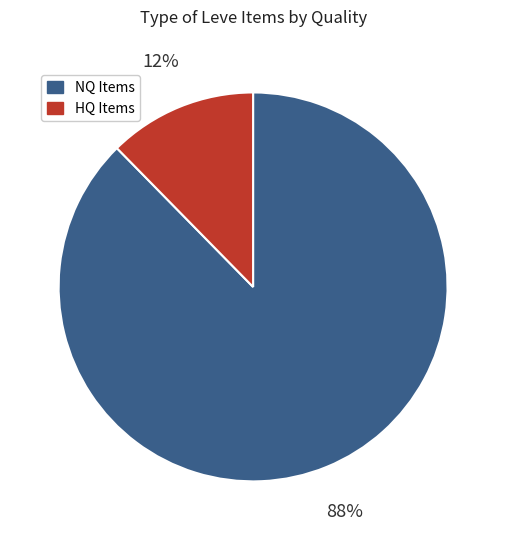

To the nearest percent, what is the average slice percentage?

50%